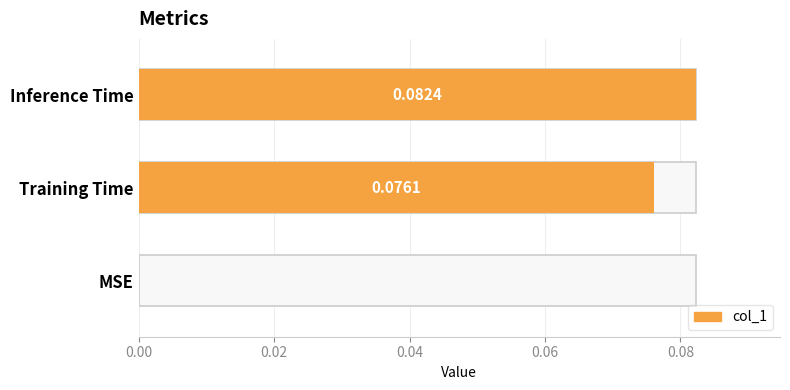

What is the greatest value displayed?

0.1